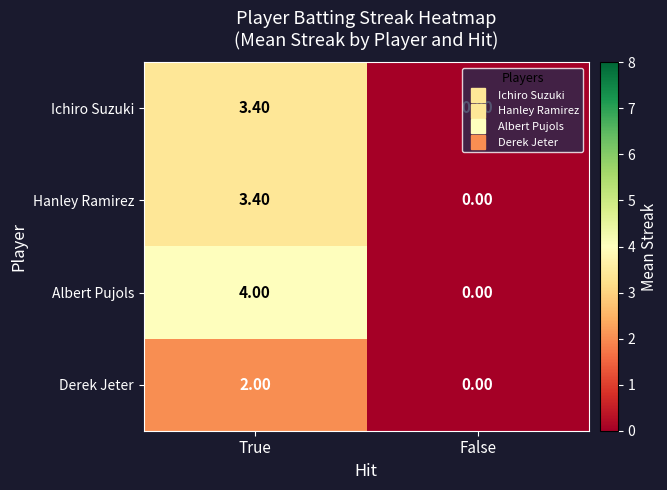

Which series changed the most between True and False?

Albert Pujols